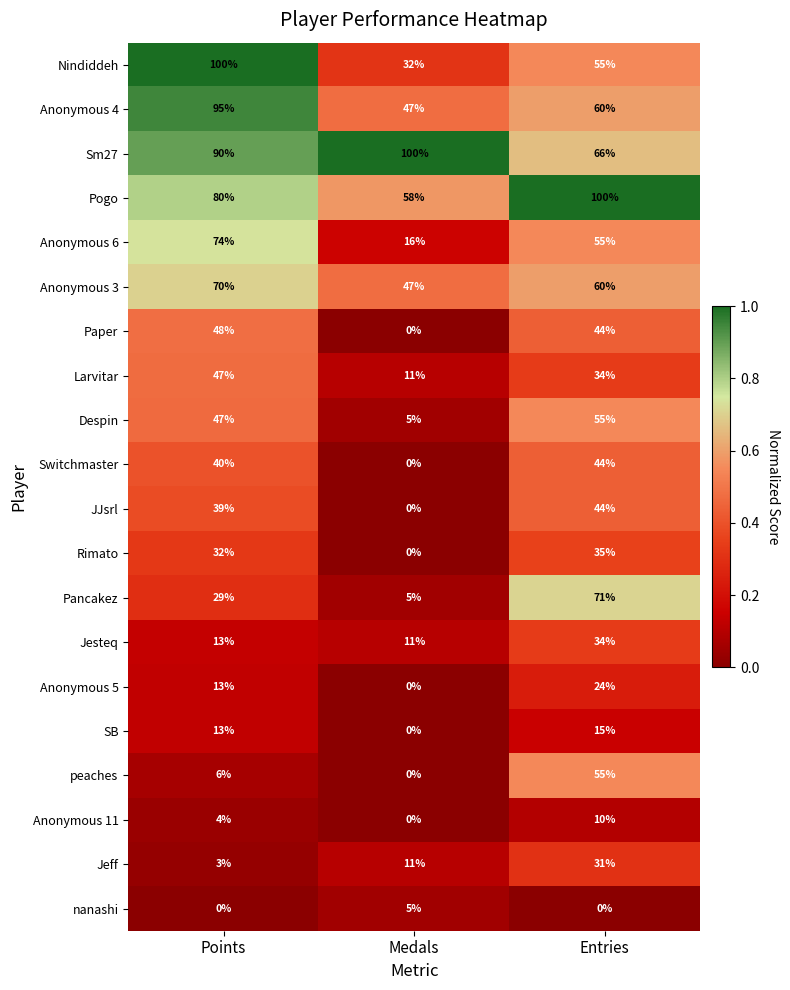

Which series has the largest total across all categories?

Sm27